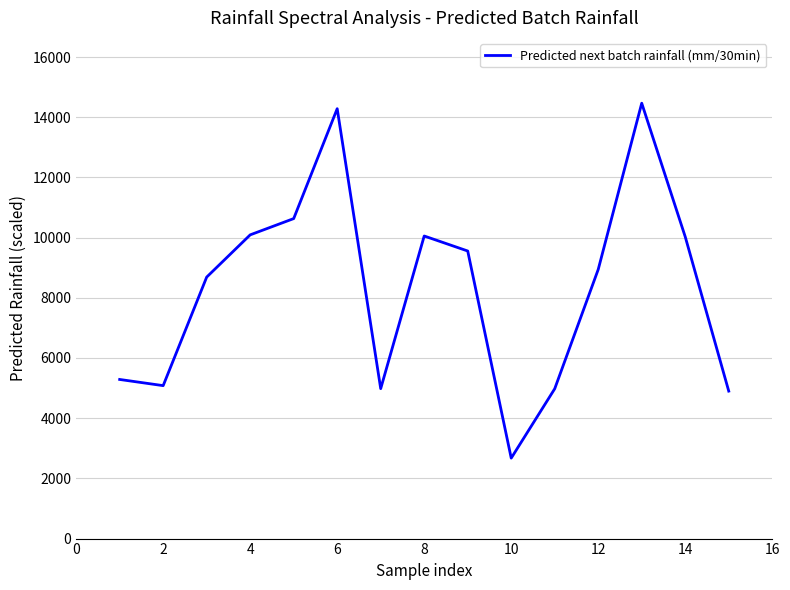

What is the difference between the maximum and minimum values?

11792.1